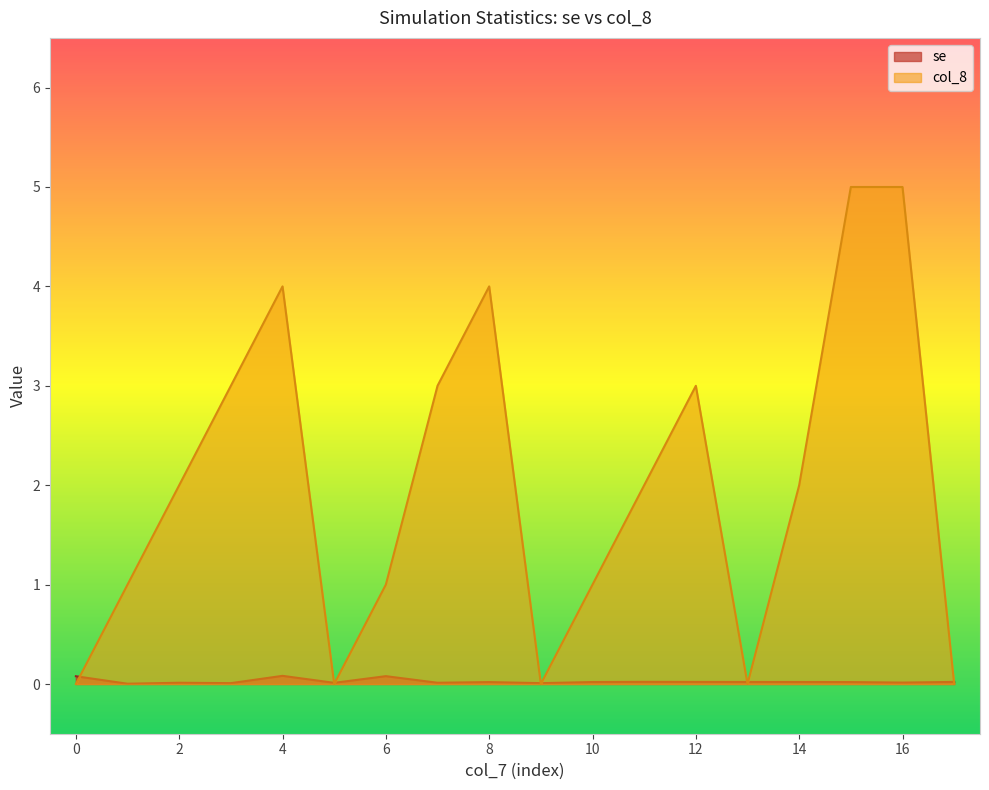

Reading right to left, list all the values displayed in this chart.

se: 0.0	0.0	0.0	0.0	0.0	0.0	0.0	0.0	0.0	0.0	0.0	0.1	0.0	0.1	0.0	0.0	0.0	0.1
col_8: 0.0	5.0	5.0	2.0	0.0	3.0	2.0	1.0	0.0	4.0	3.0	1.0	0.0	4.0	3.0	2.0	1.0	0.0